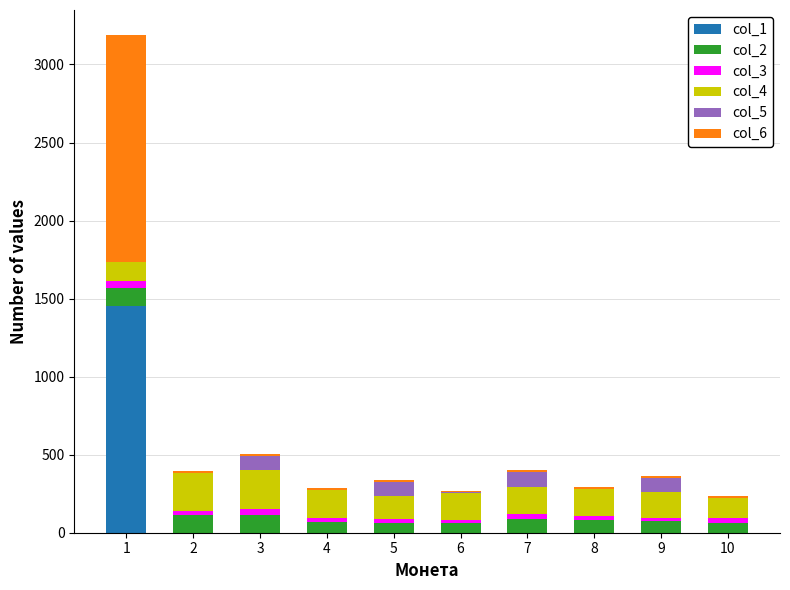

What are all the series names shown in the legend?

col_1, col_2, col_3, col_4, col_5, col_6